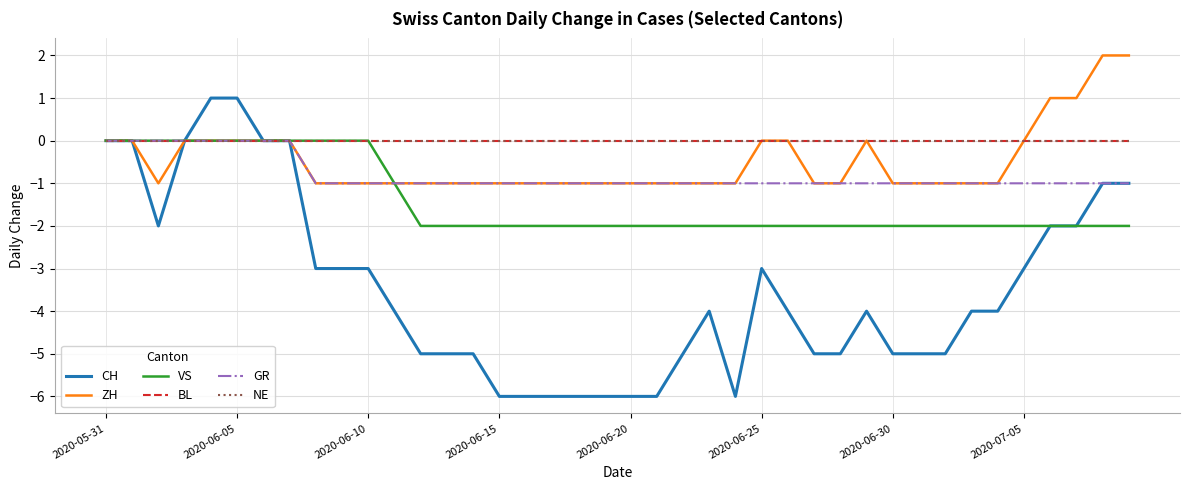

Does the chart display data point markers on the line(s)?

No